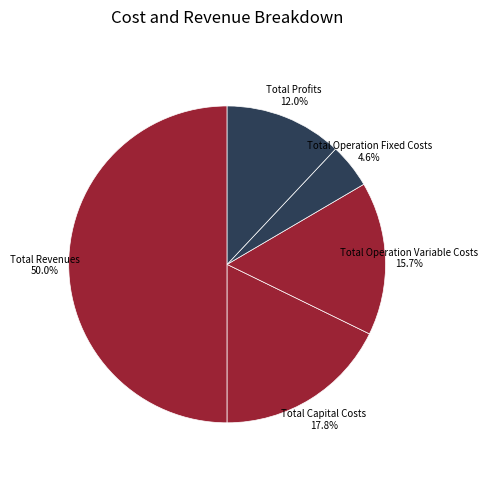

Which slice is the smallest?

Total Operation Fixed Costs